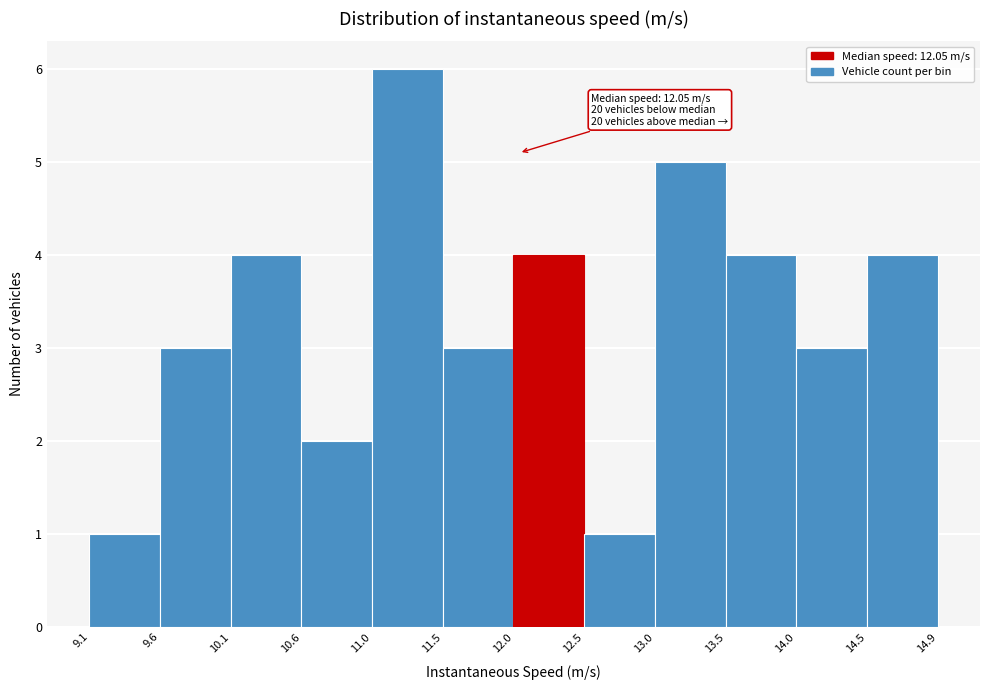

Over which range of the x-axis is the bar tallest?

11.0 to 11.5